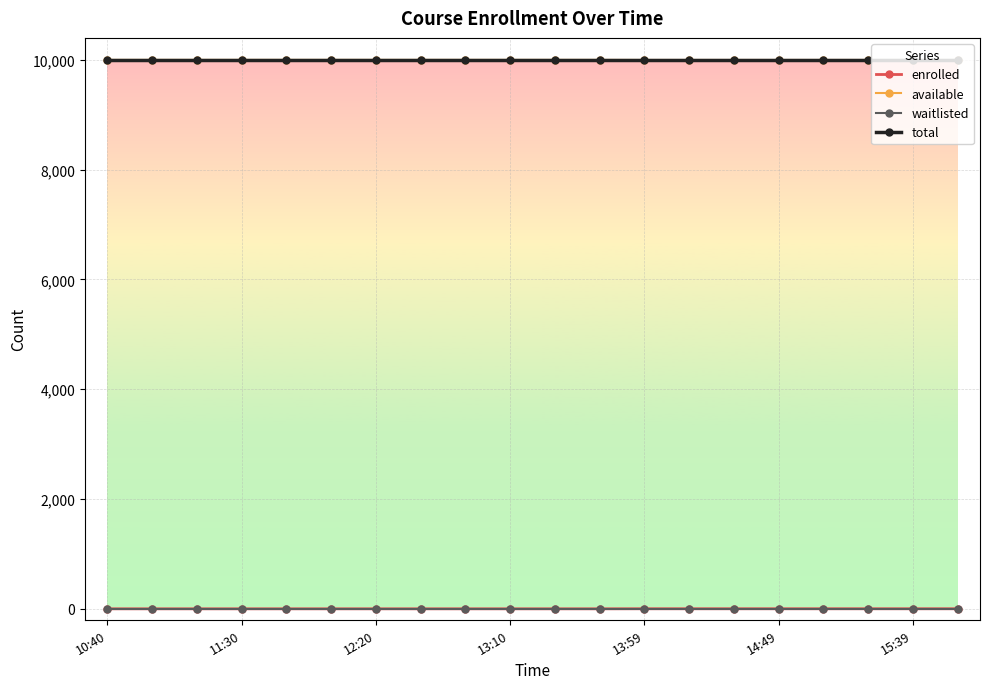

Does the chart have visible grid lines?

Yes